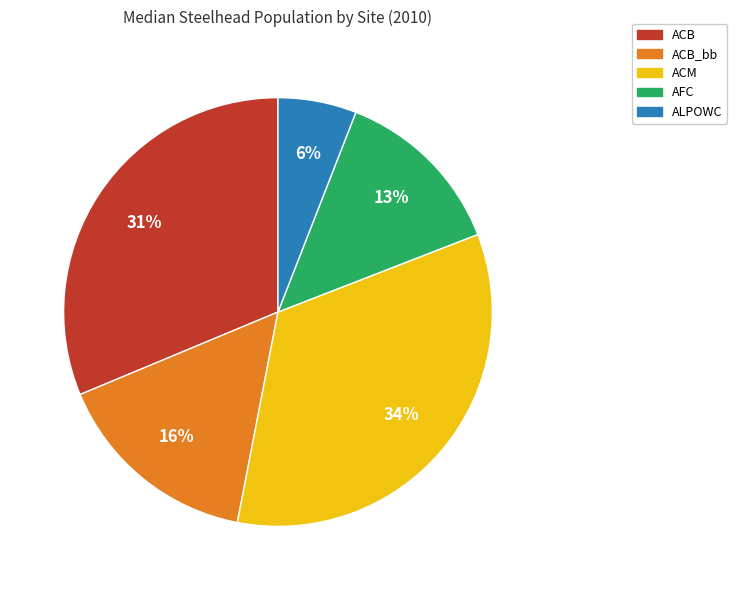

Does any single category account for the majority?

No